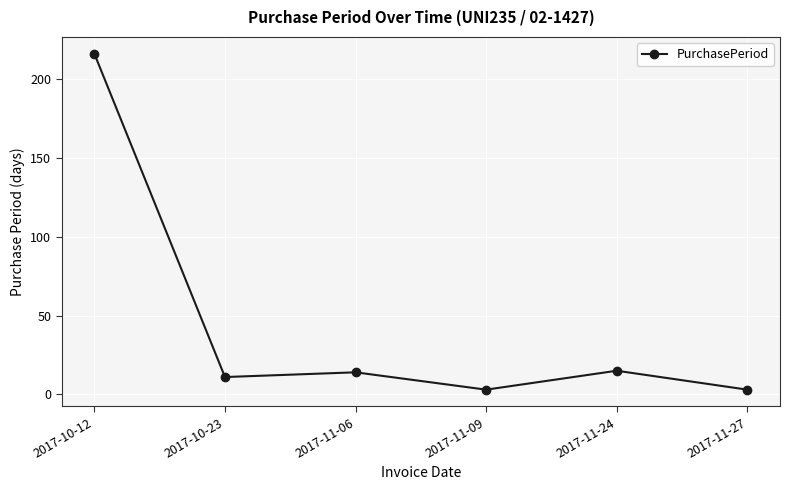

How many distinct data groups are displayed?

1